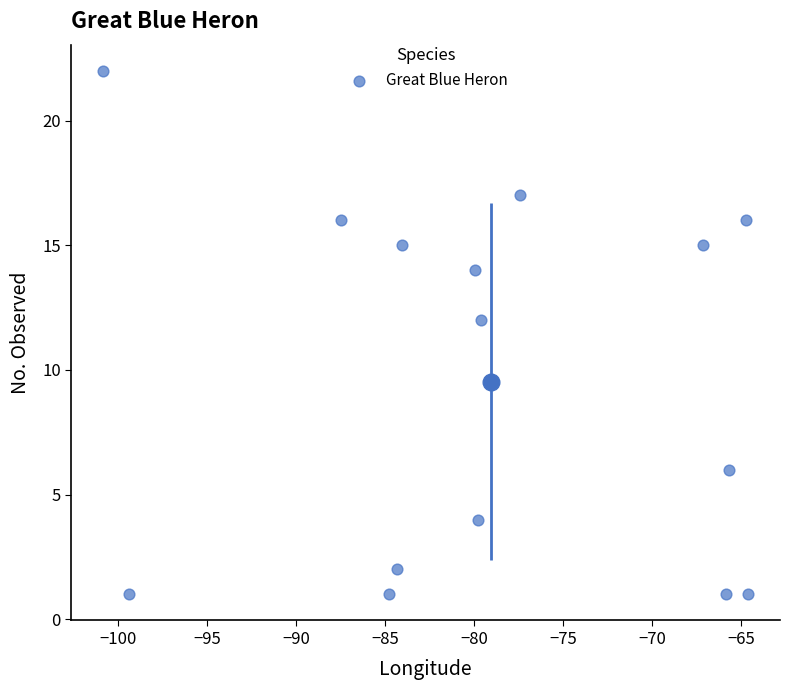

What is the range of Y values (max minus min)?

21